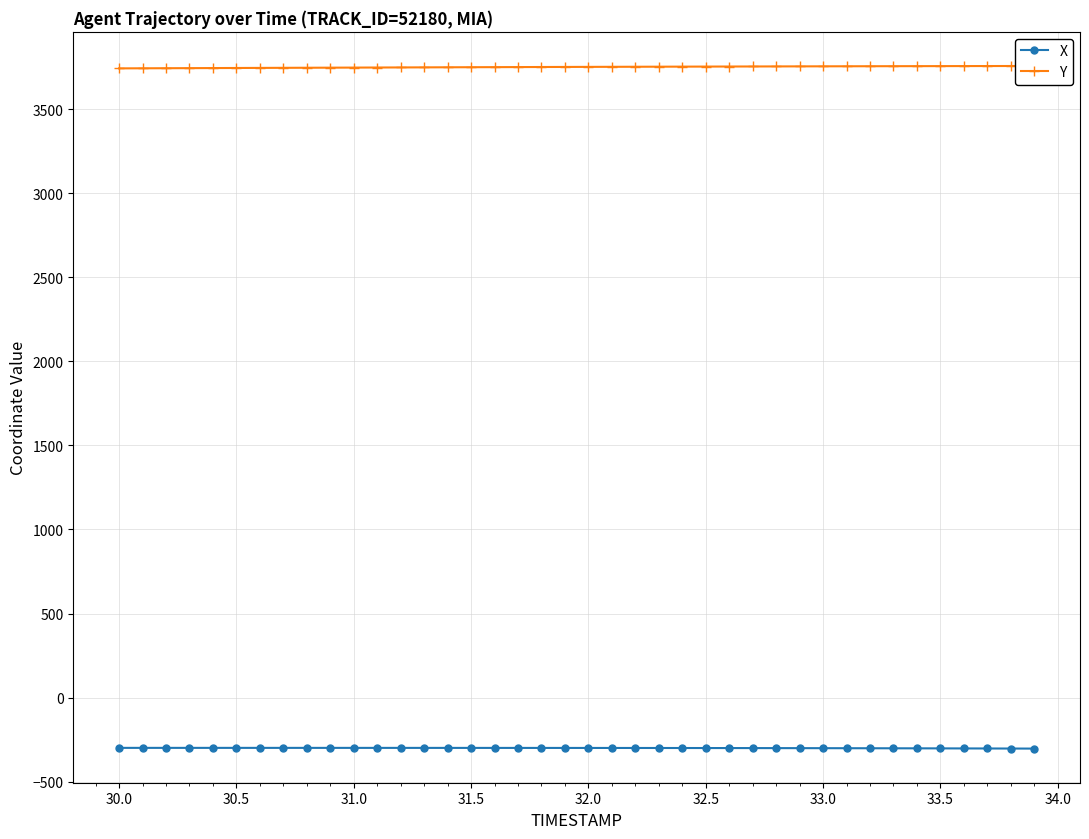

What is the maximum value for X?

-298.6